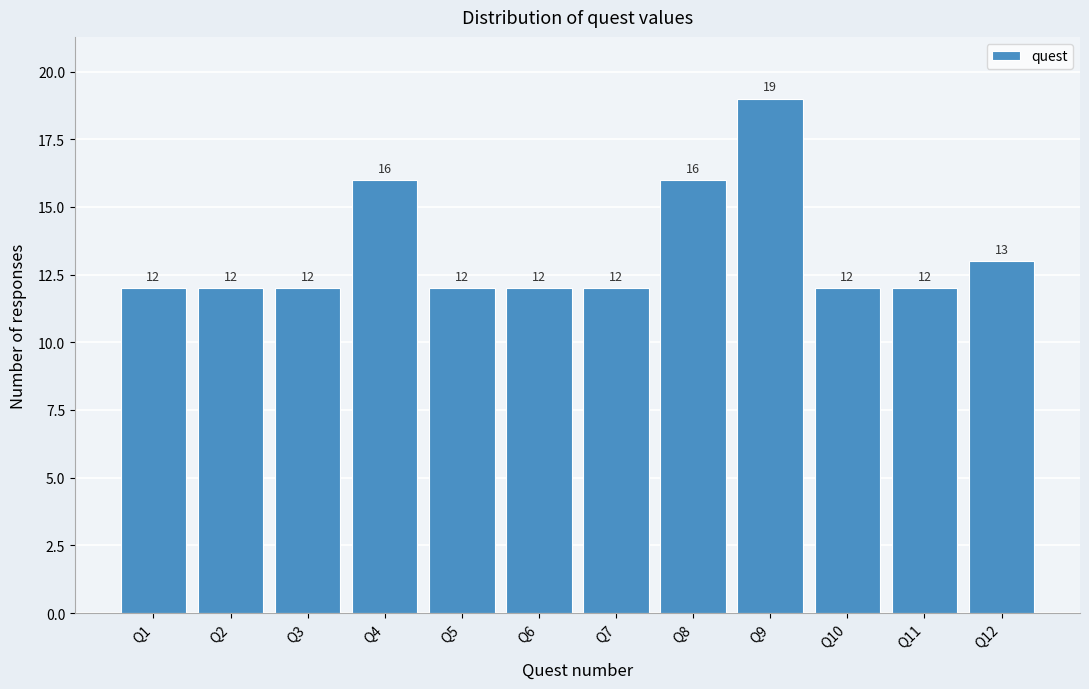

Reading left to right, transcribe all the data shown in this chart.

12	12	12	16	12	12	12	16	19	12	12	13